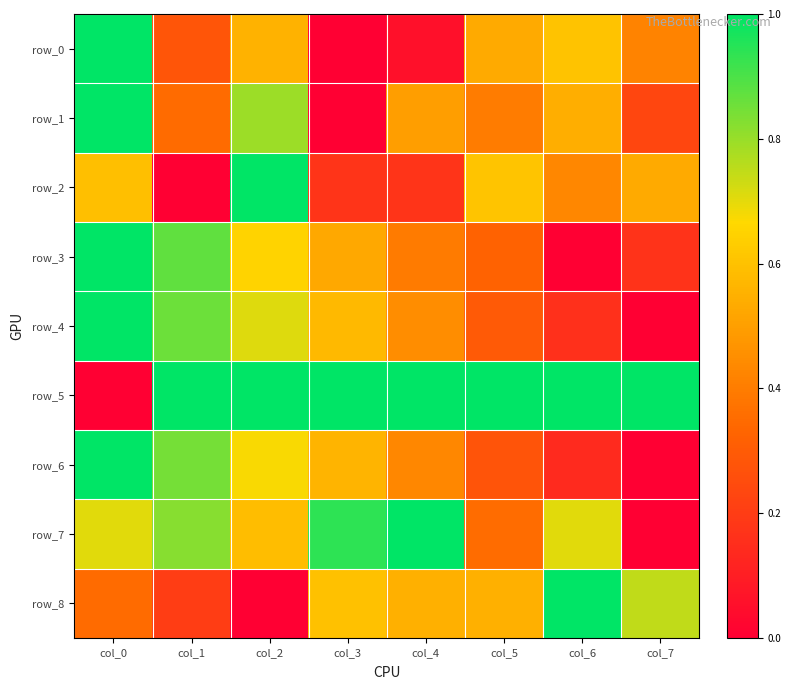

Is the value of row_2 at col_0 greater than the value of row_5 at col_5?

No